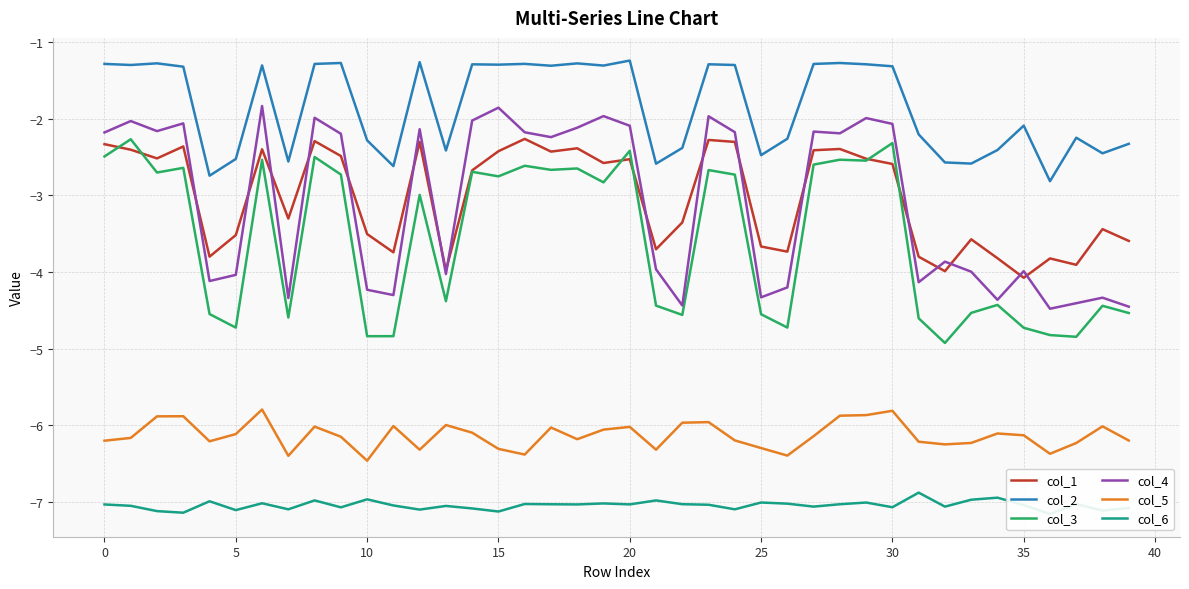

Which series has the largest total across all categories?

col_2